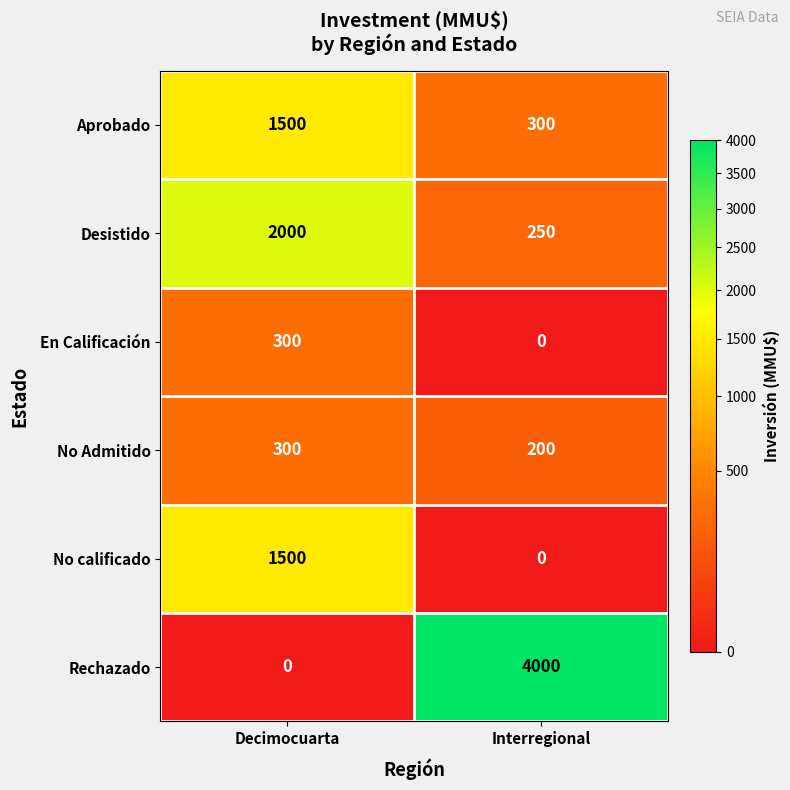

At which category is the sum across all series the highest?

Decimocuarta